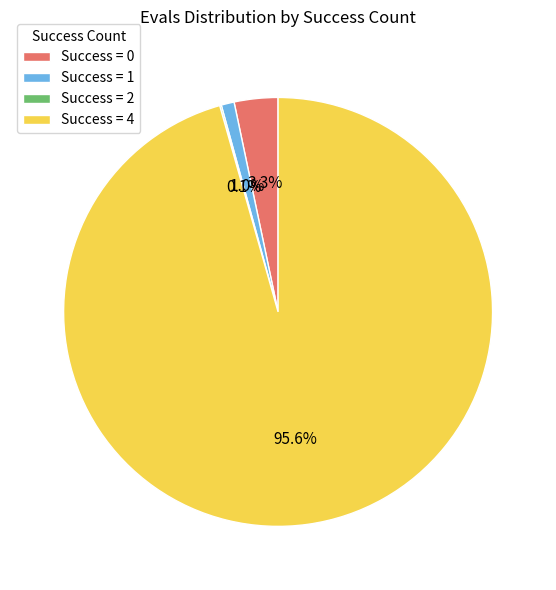

What percentage is NOT represented by Success = 4?

4.4%